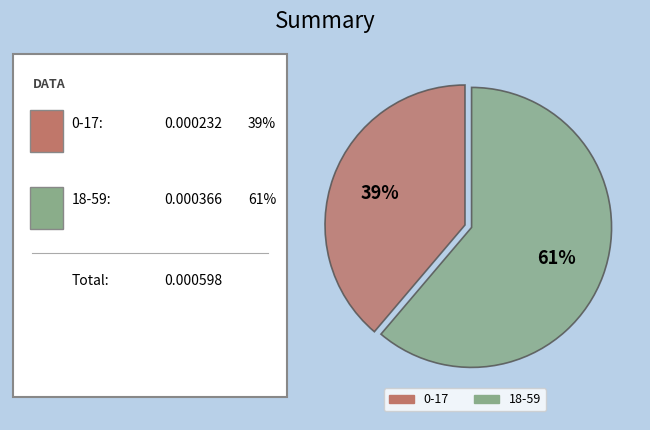

Is the sum of 18-59 and 0-17 greater than half?

Yes